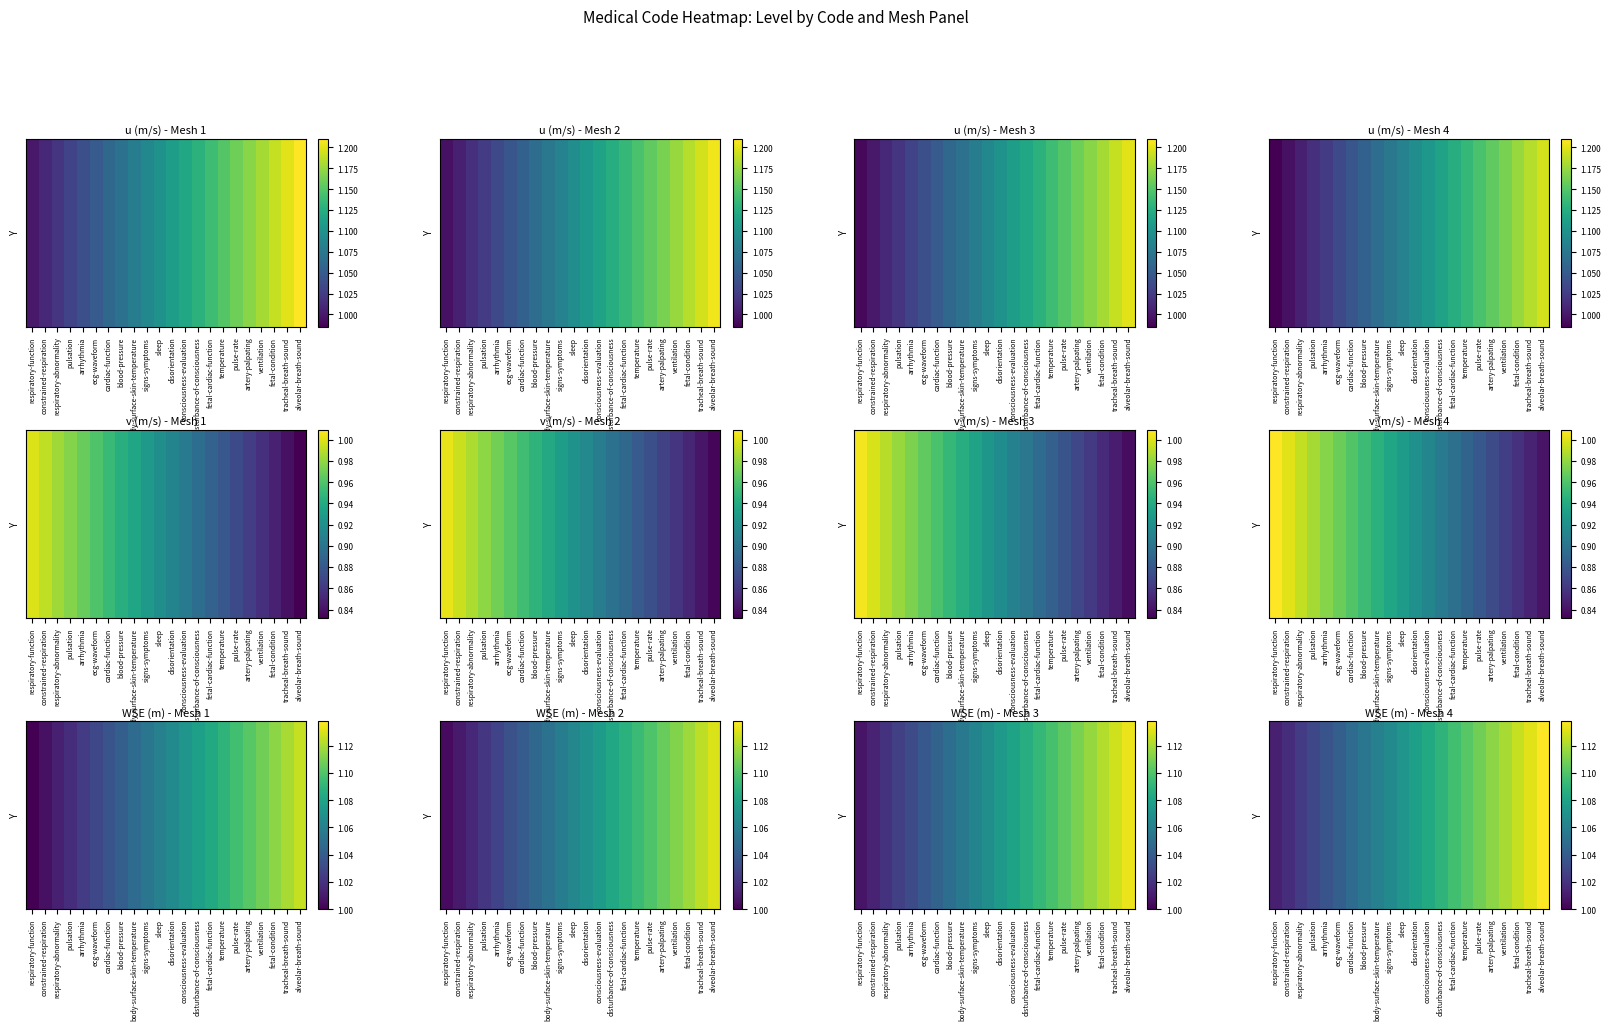

True or false: the data shows 0.7 at respiratory-abnormality.

False